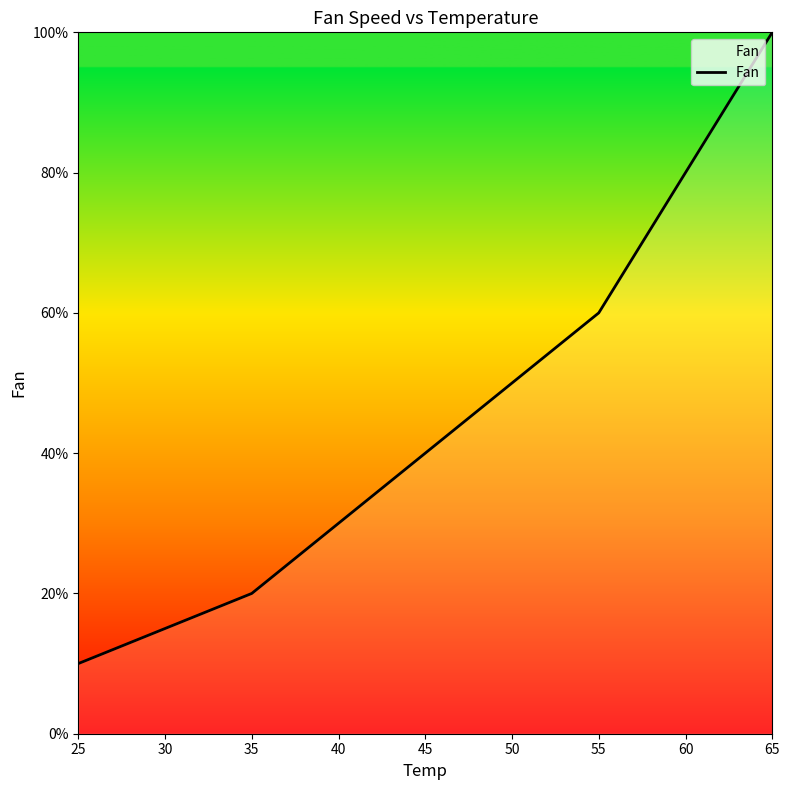

Rank the categories by value from lowest to highest.

25, 35, 45, 55, 65